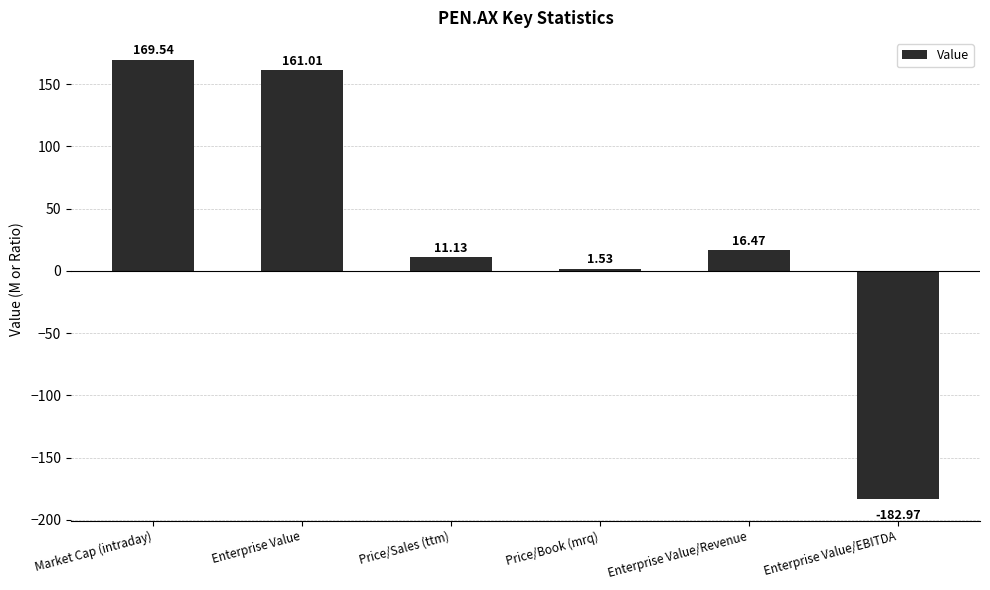

What is the change in value from Enterprise Value/Revenue to Enterprise Value/EBITDA?

-199.4